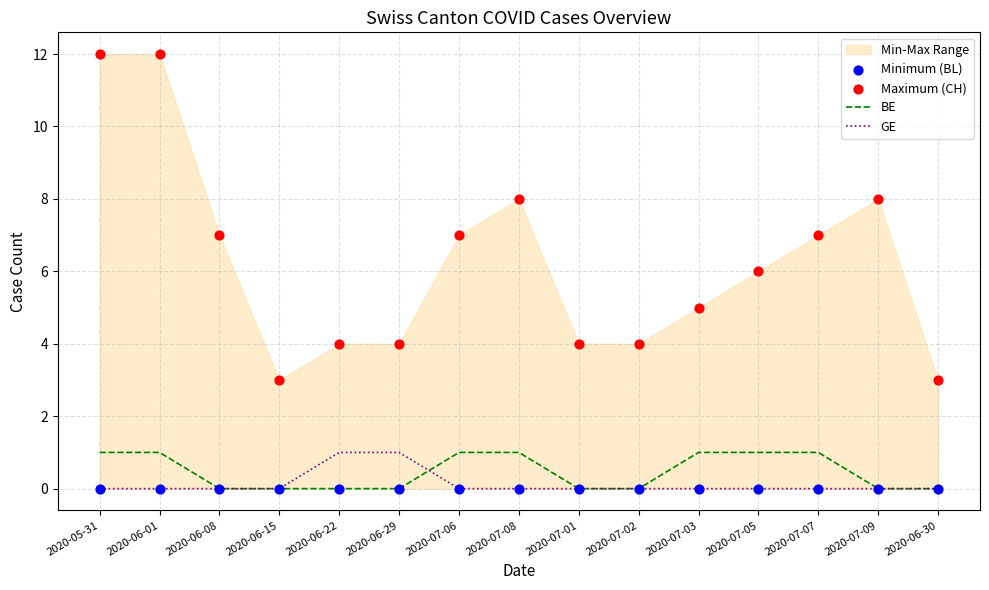

Is the value of Minimum (BL) at 2020-06-29 greater than the value of BE at 2020-06-22?

No